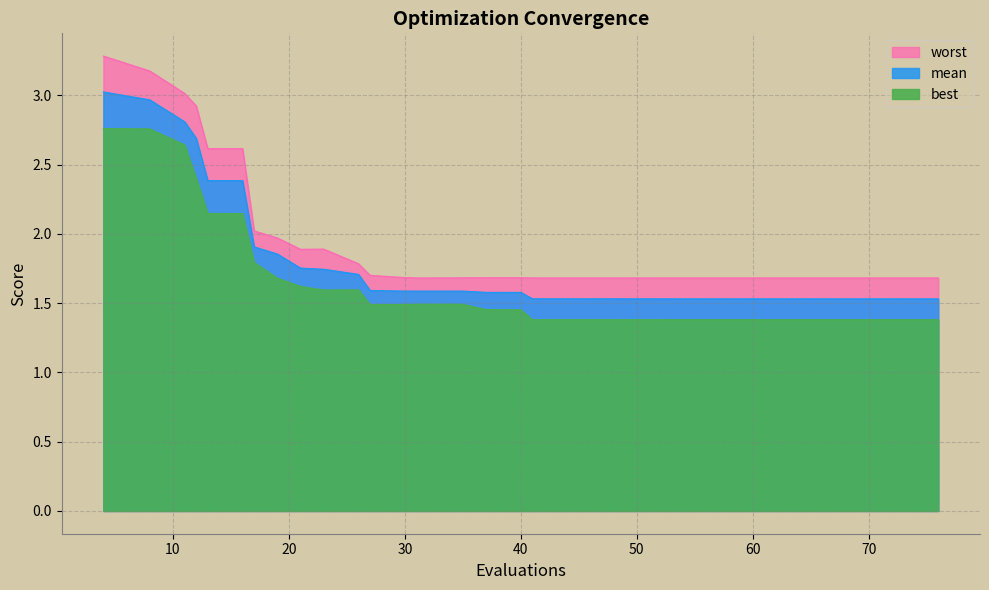

Rank the series by their average value, from highest to lowest.

worst, mean, best